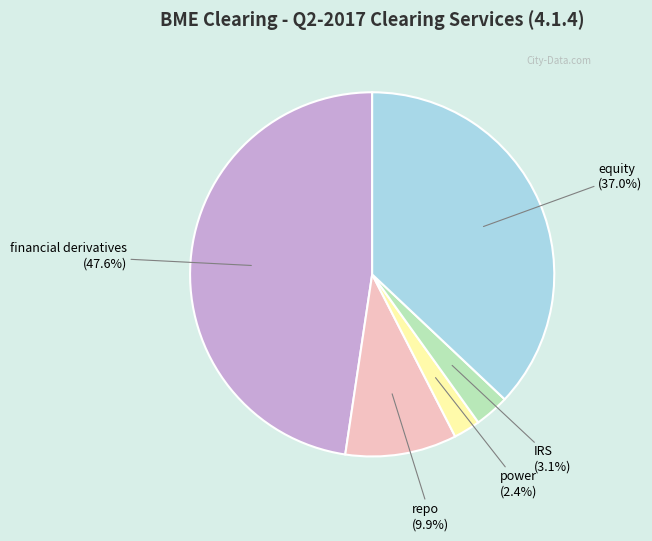

Count the number of slices in the pie.

5